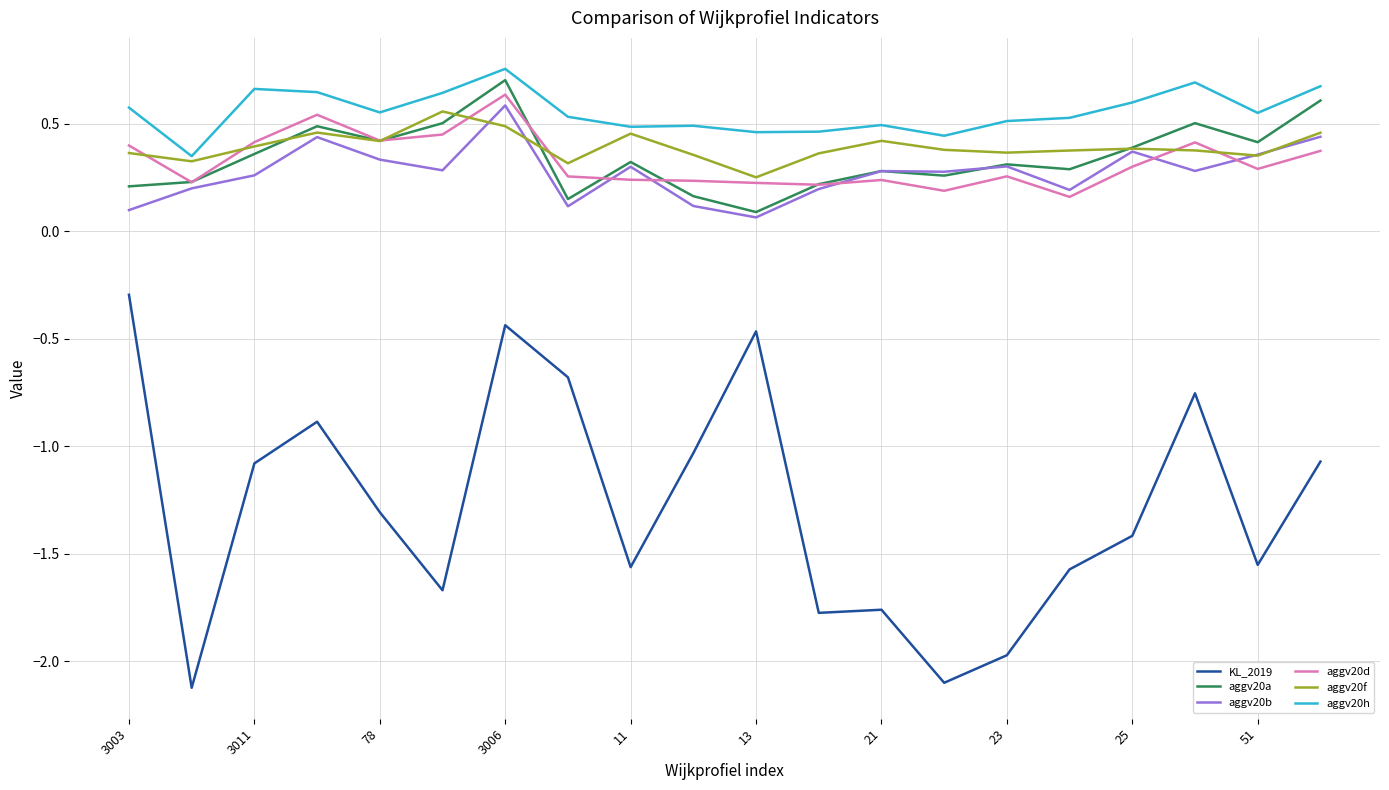

At how many categories does at least one series exceed -1?

20